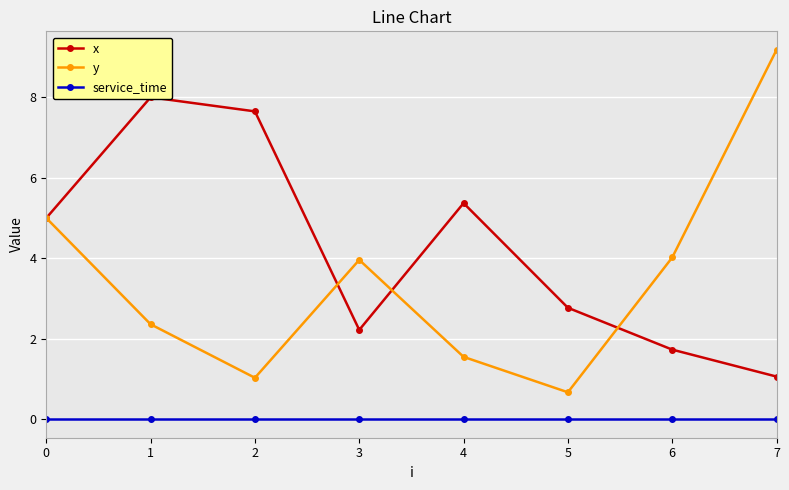

Reading right to left, what are all the values shown in this chart?

x: 1.1	1.7	2.8	5.4	2.2	7.7	8.0	5.0
y: 9.2	4.0	0.7	1.6	4.0	1.0	2.4	5.0
service_time: 0.0	0.0	0.0	0.0	0.0	0.0	0.0	0.0